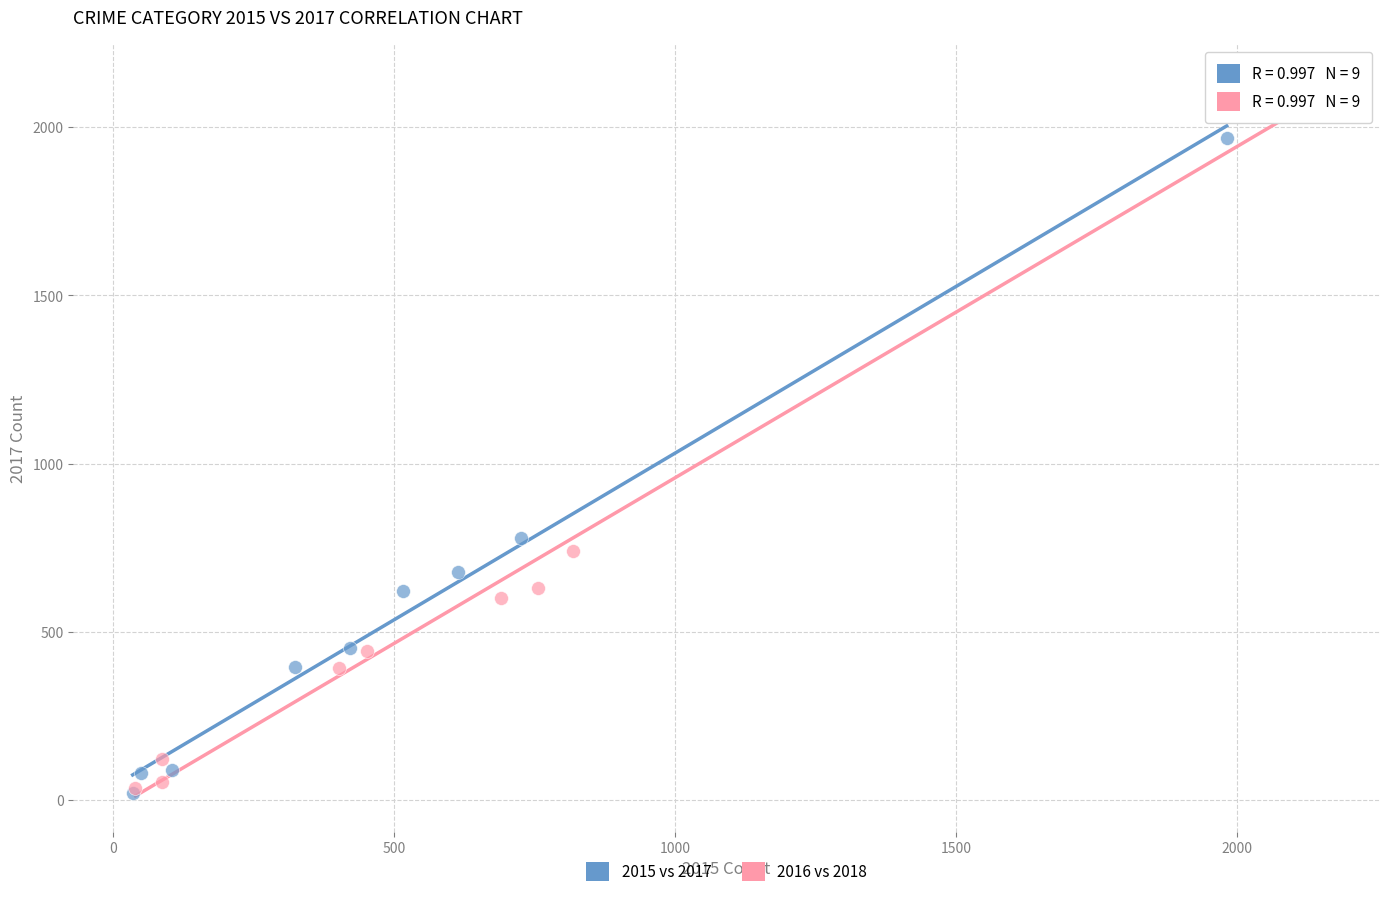

What are all the series names shown in the legend?

2015 vs 2017, 2016 vs 2018